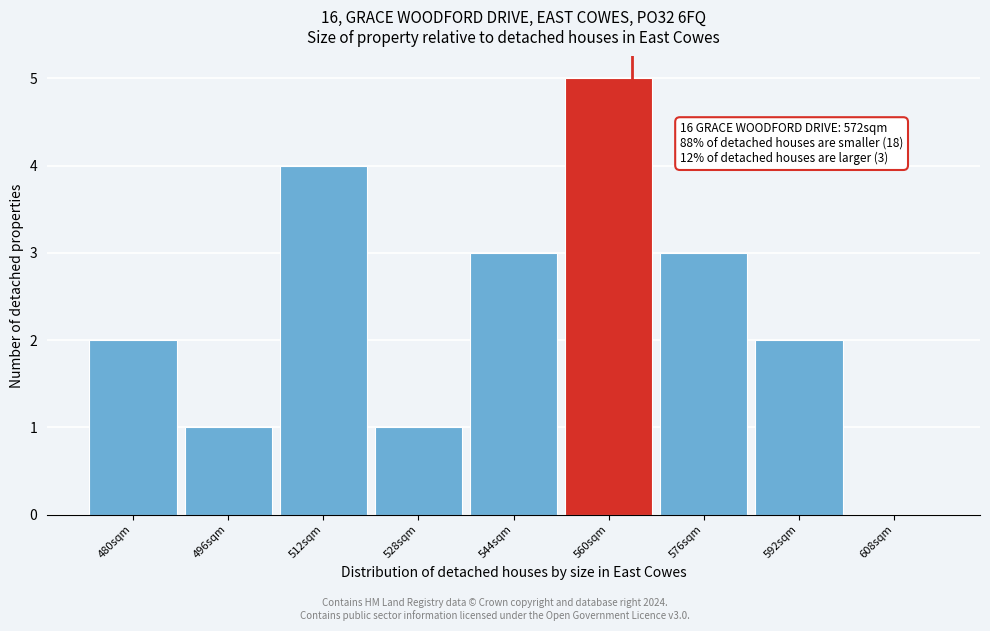

Reading right to left, transcribe all the data shown in this chart.

608sqm=0	592sqm=2	576sqm=3	560sqm=5	544sqm=3	528sqm=1	512sqm=4	496sqm=1	480sqm=2